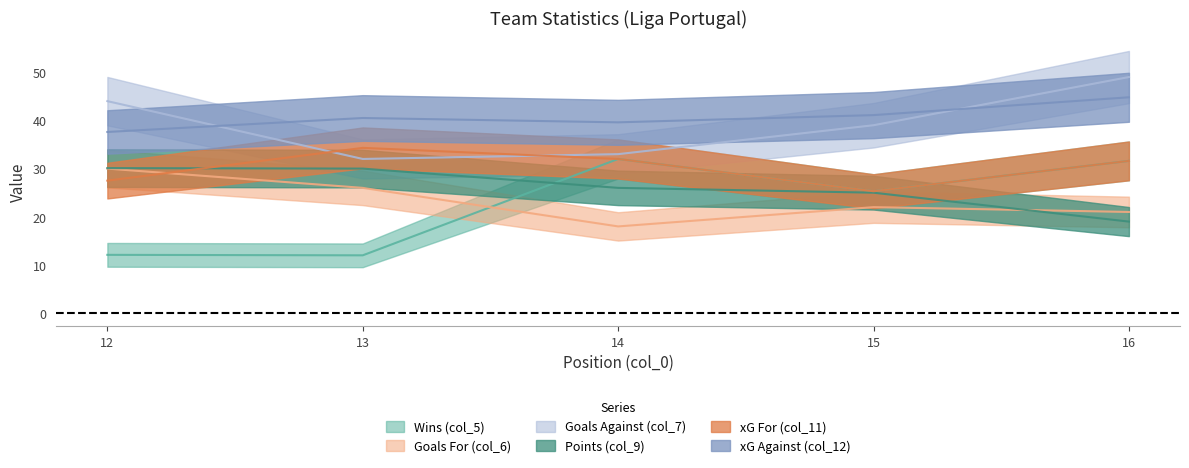

What is the spread (max minus min) of values at 15?

19.1